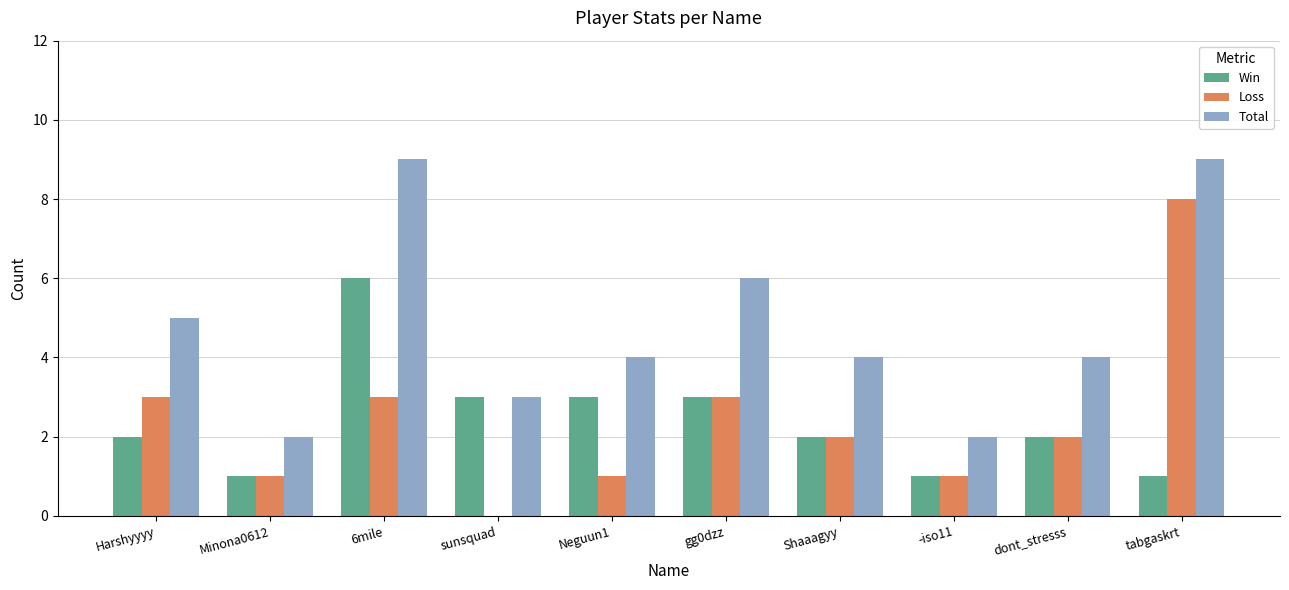

How many values in Loss are above zero?

9